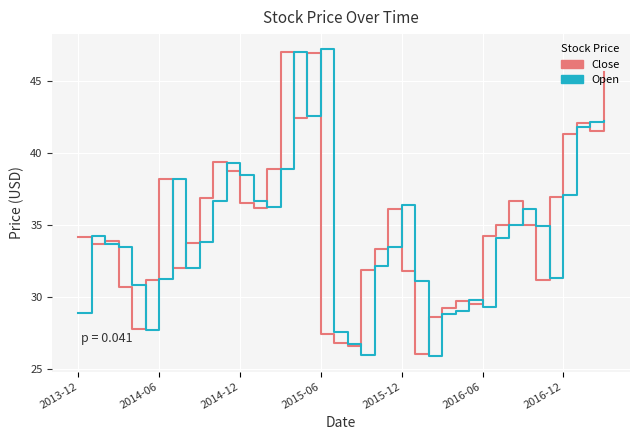

What is the maximum value for Close?

47.0